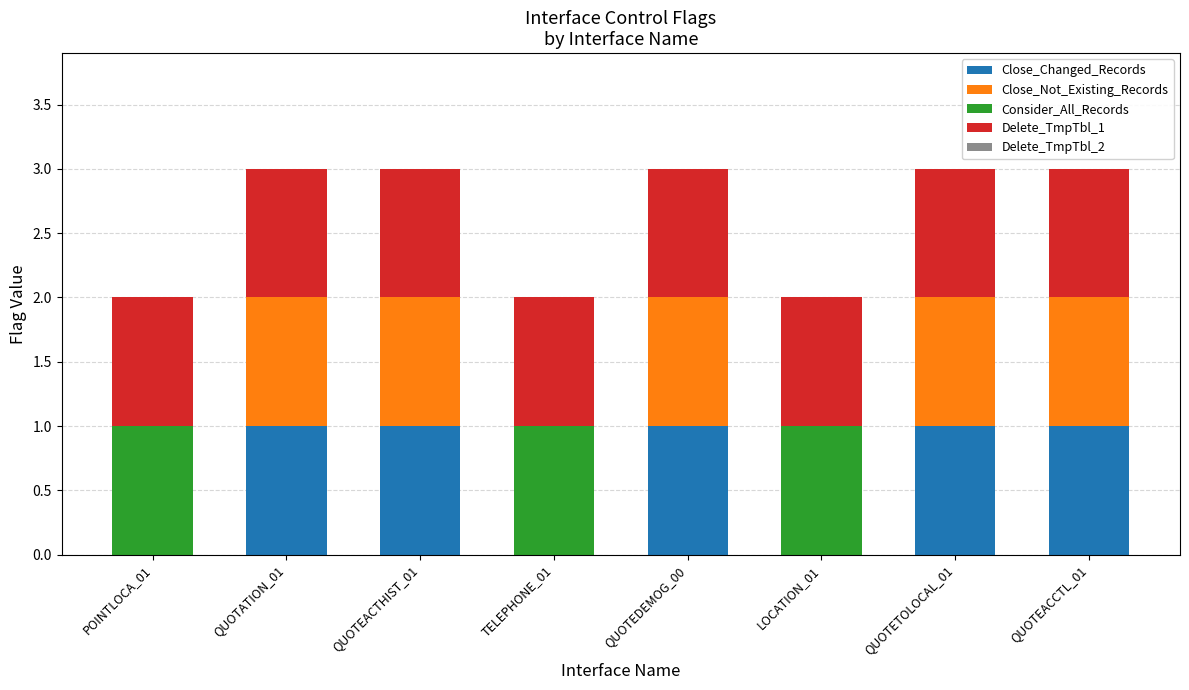

Count the number of categories in the chart.

8